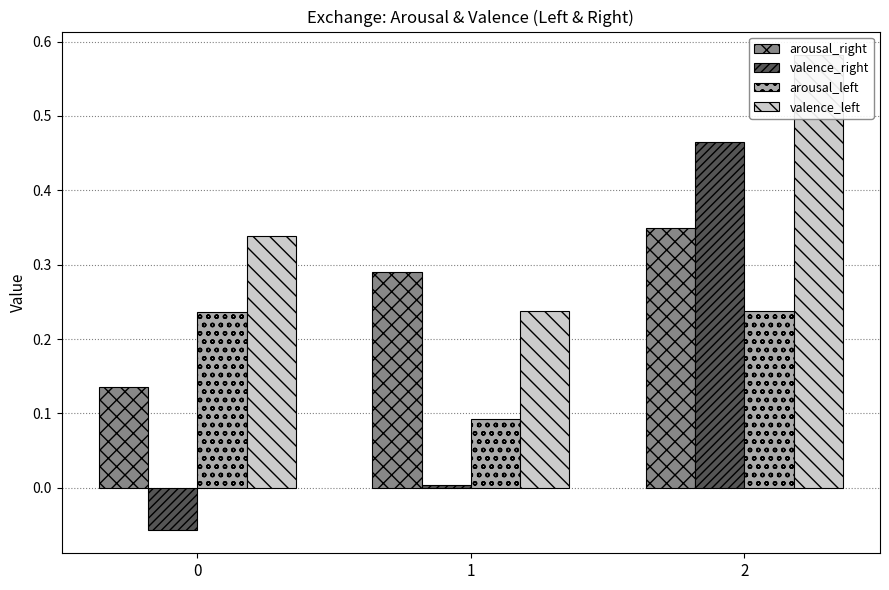

Rank the series by their average value, from highest to lowest.

valence_left, arousal_right, arousal_left, valence_right